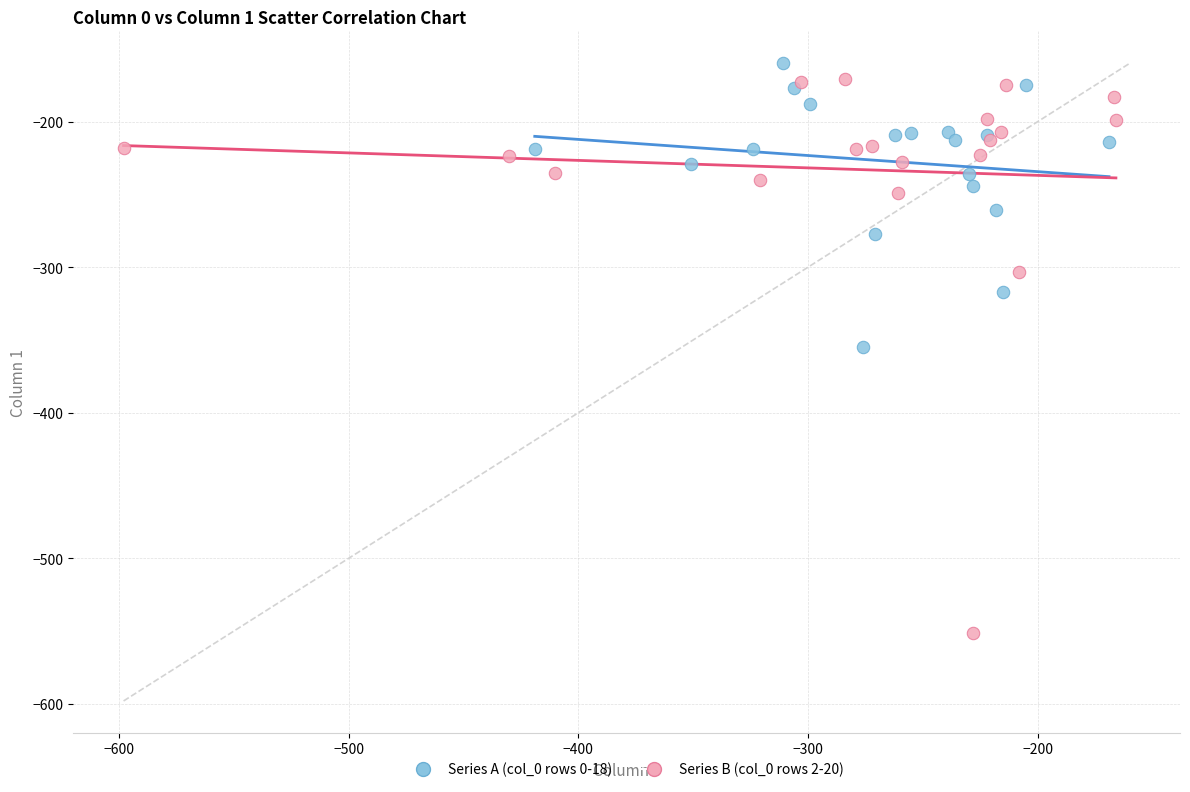

Which series has the widest spread of Y values?

Series B (col_0 rows 2-20)